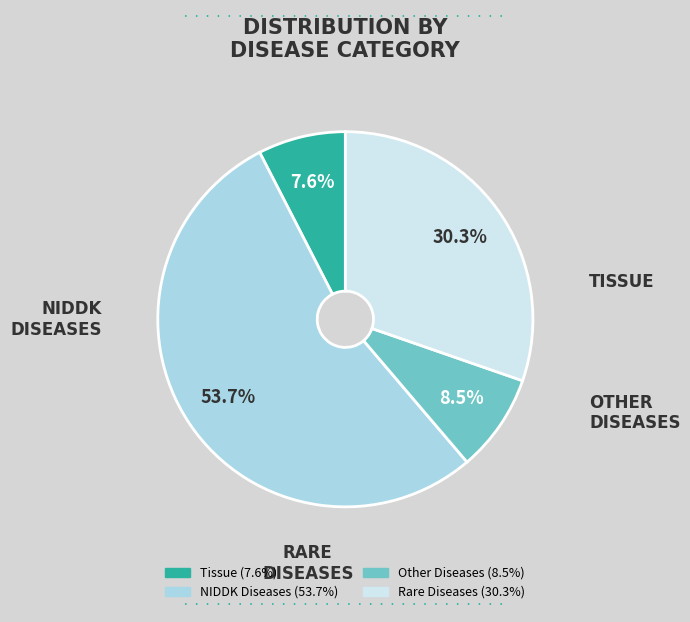

Is there a majority slice in this chart?

Yes